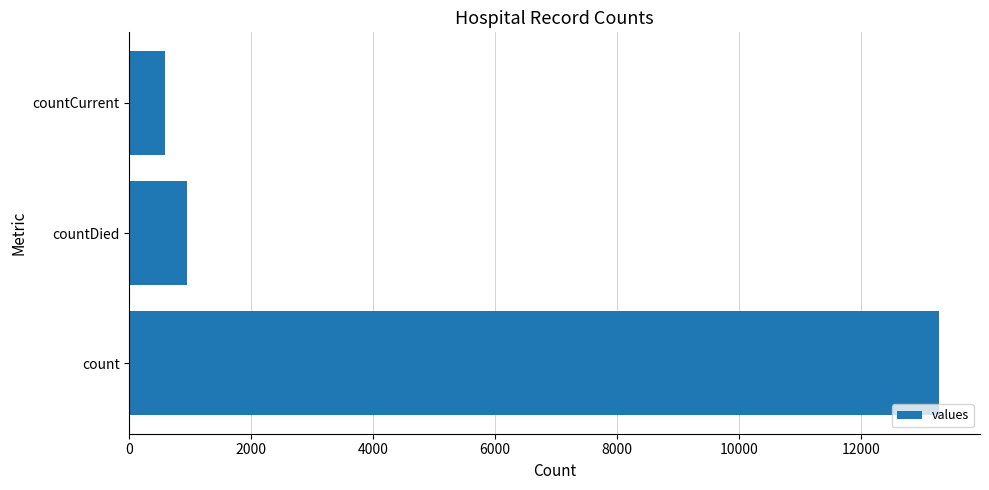

Is it true that the value at count is 7672?

False